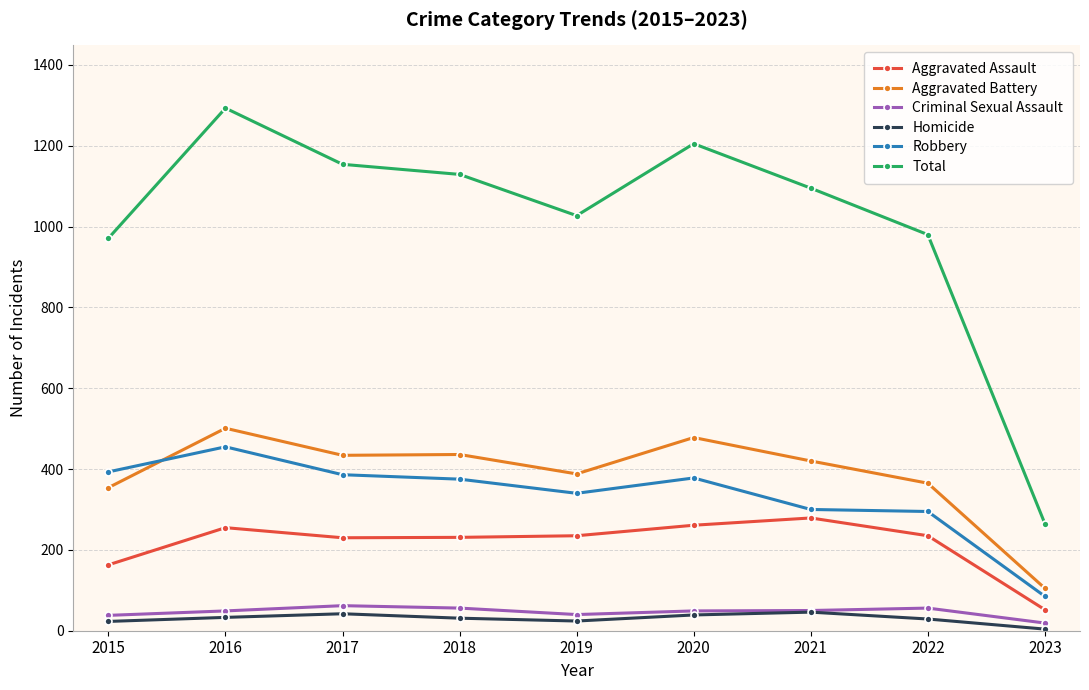

The value of Robbery at 2020 is 378. True or false?

True